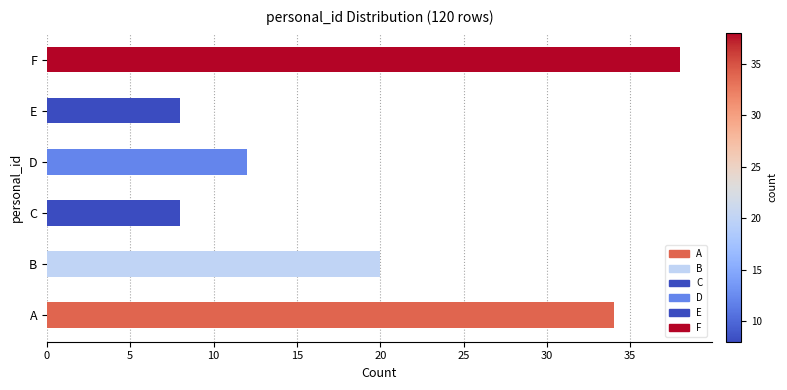

Reading top to bottom, what are all the values shown in this chart?

38	8	12	8	20	34